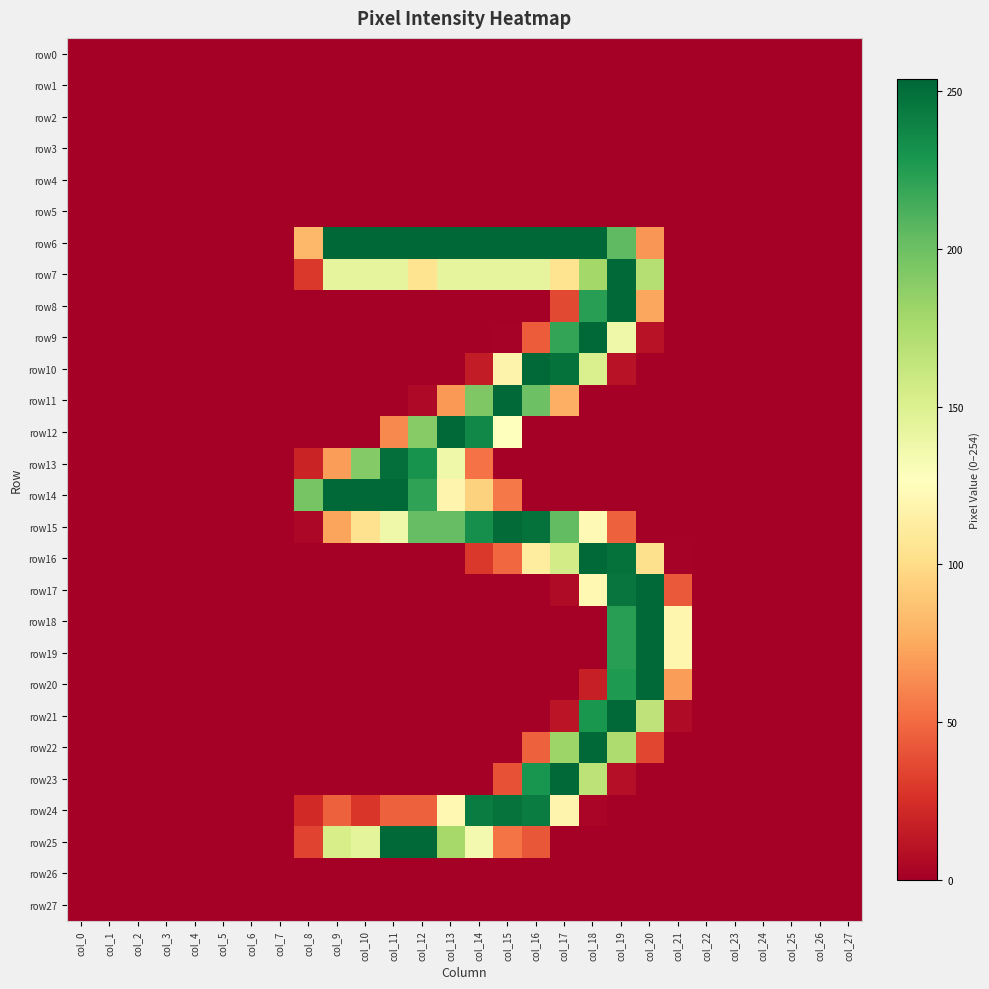

Which series has the largest total across all categories?

row6